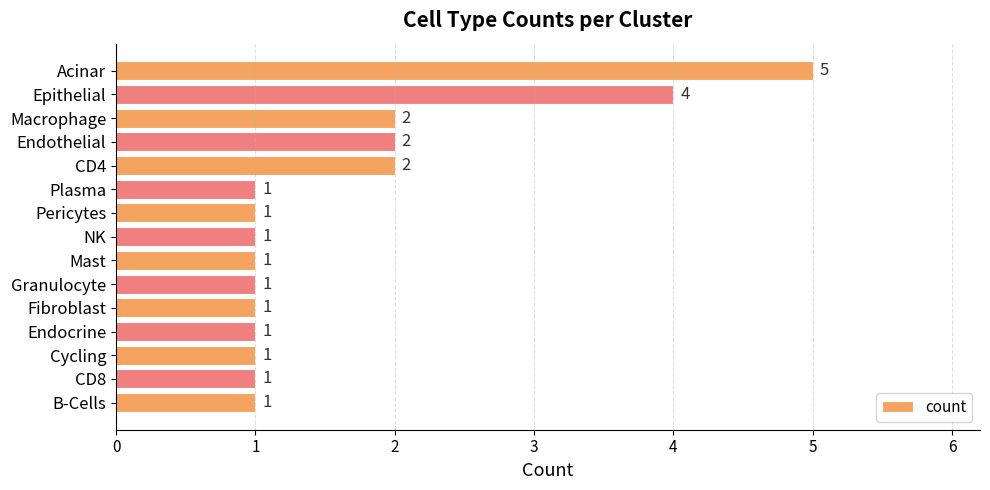

Approximately how many times larger is the value at Acinar compared to Plasma?

5.0